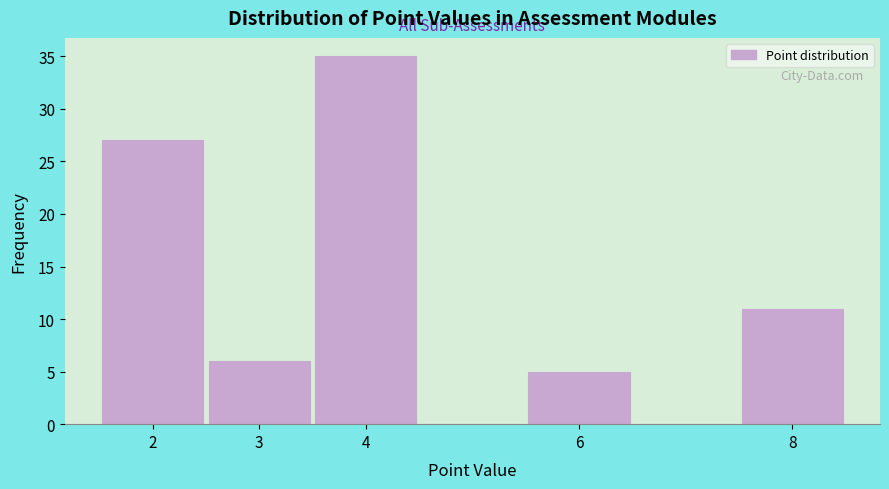

Which range on the x-axis has the tallest bar?

3.5 to 4.5